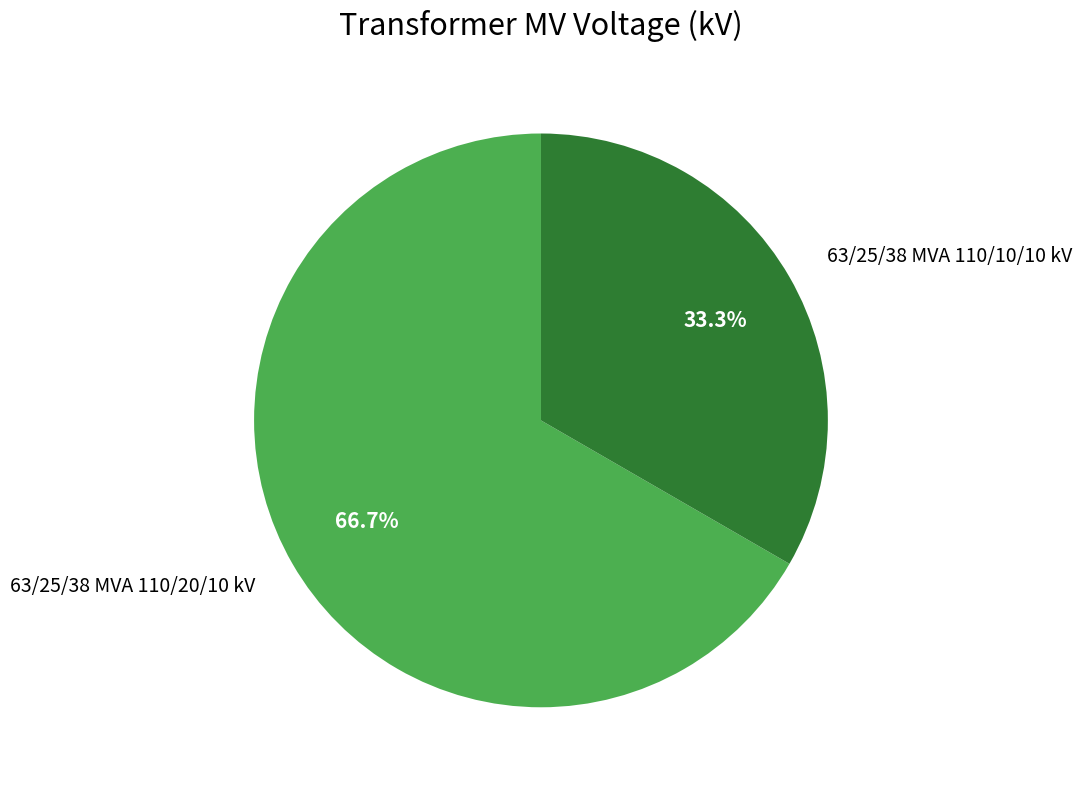

Do 63/25/38 MVA 110/10/10 kV and 63/25/38 MVA 110/20/10 kV together represent more than half of the pie?

Yes